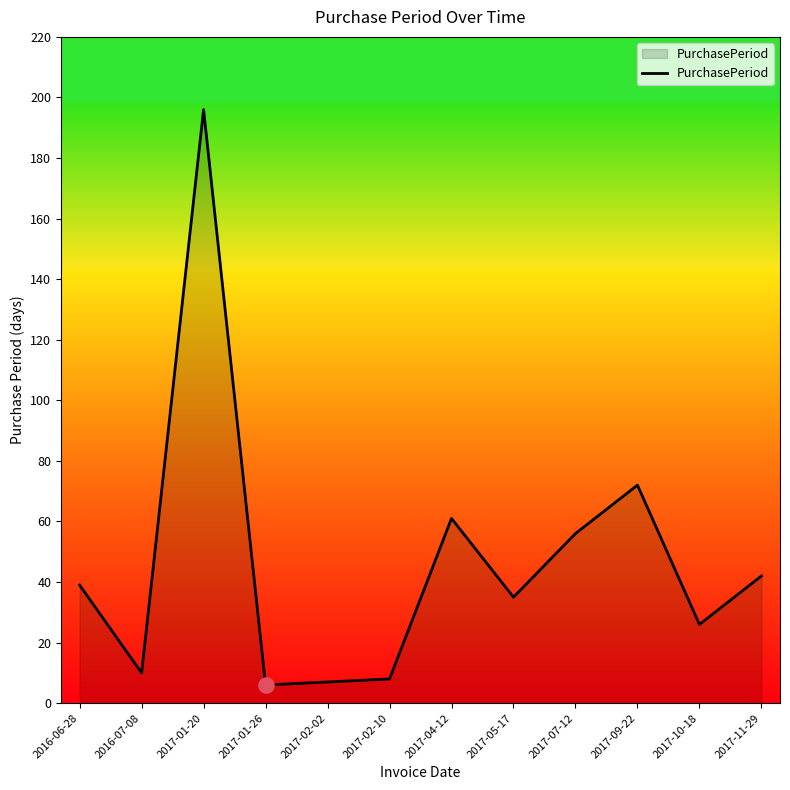

What is the ratio of the value at 2017-02-10 to the value at 2017-11-29?

0.2